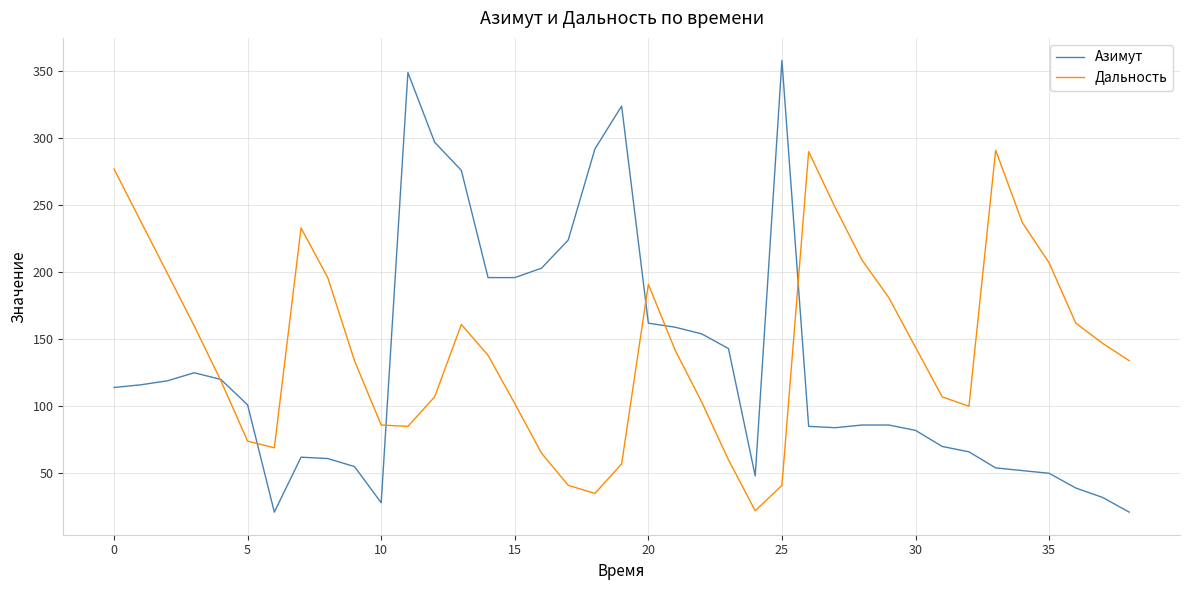

What is the minimum value shown in the chart?

21